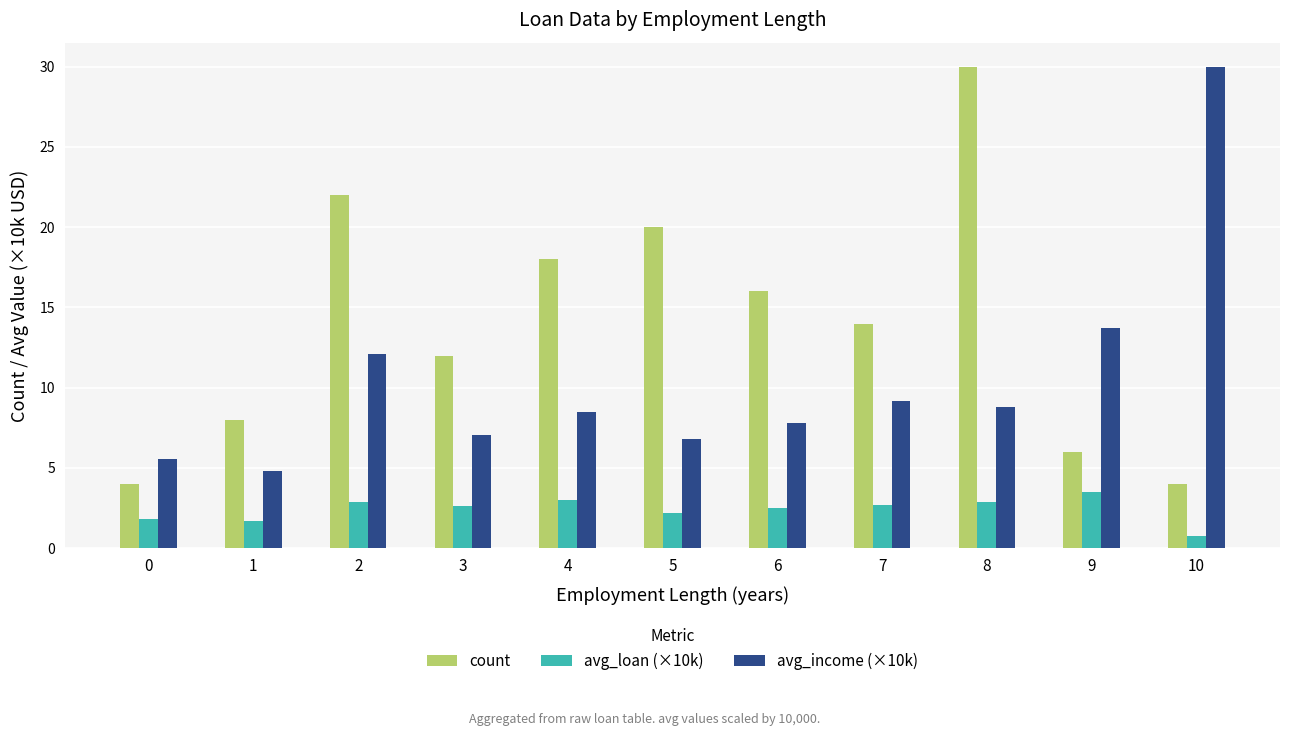

At 8, list the series in order from smallest to largest.

avg_loan (×10k), avg_income (×10k), count